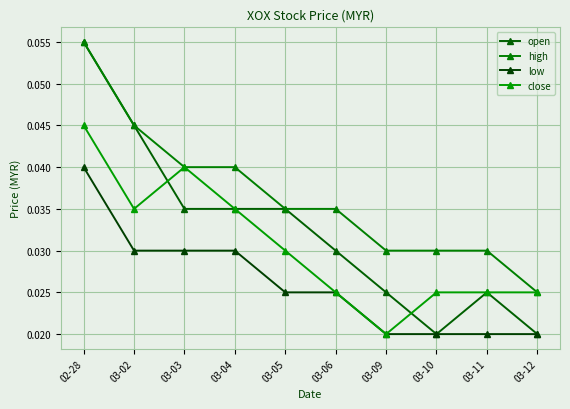

At which label does open reach its minimum?

03-10